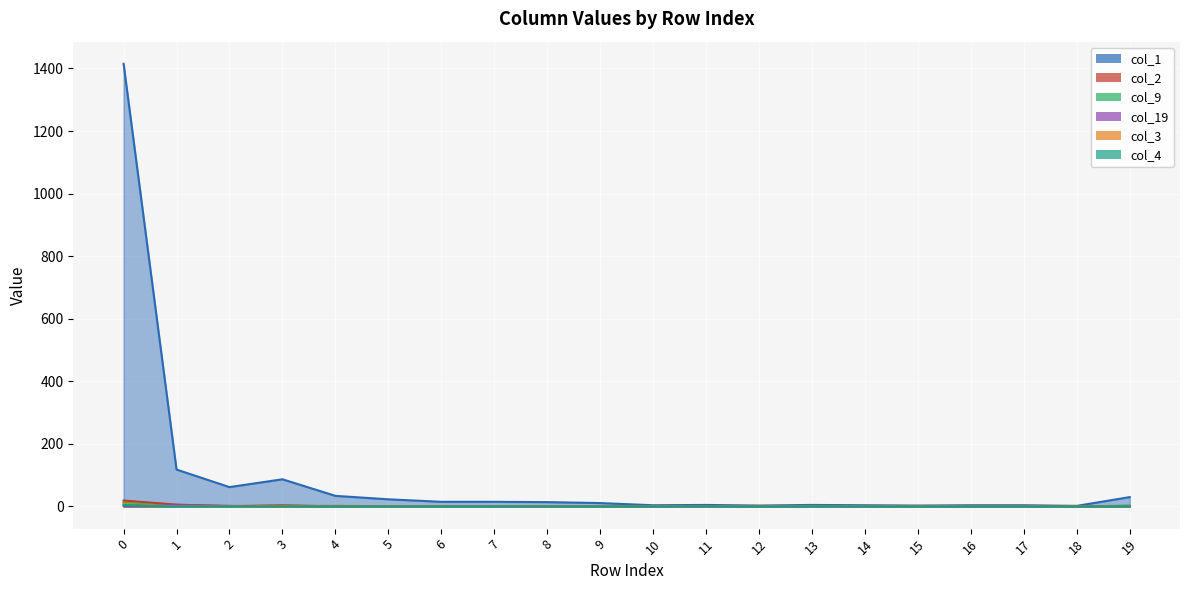

The col_4 series shows 0 at 15. True or false?

True